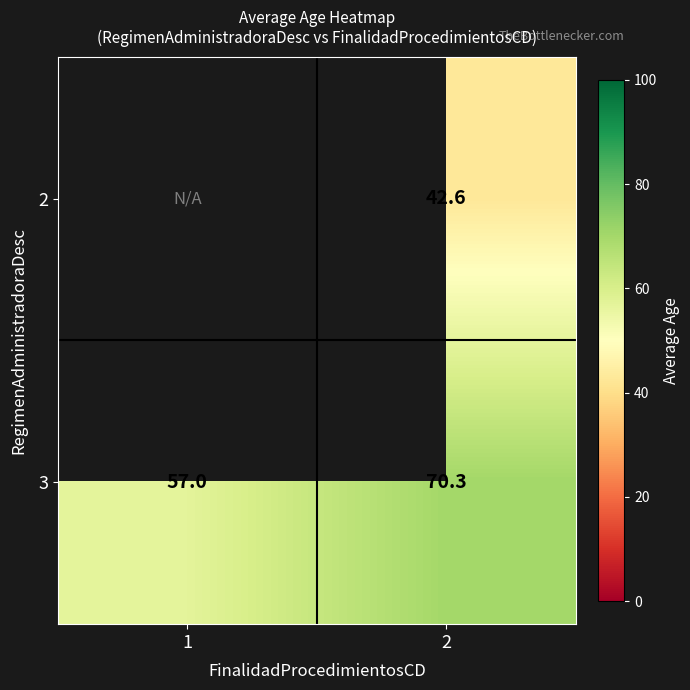

Is the value of 3 at 2 greater than the value of 2 at 2?

Yes